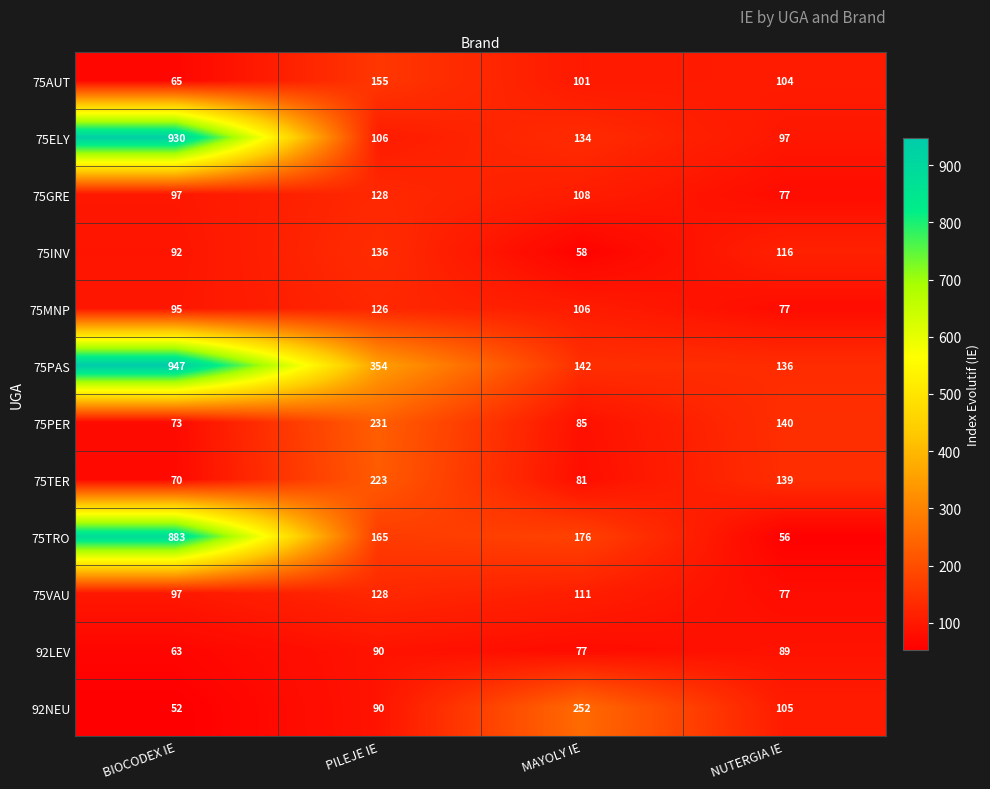

Rank the categories by 75ELY value from lowest to highest.

NUTERGIA IE, PILEJE IE, MAYOLY IE, BIOCODEX IE